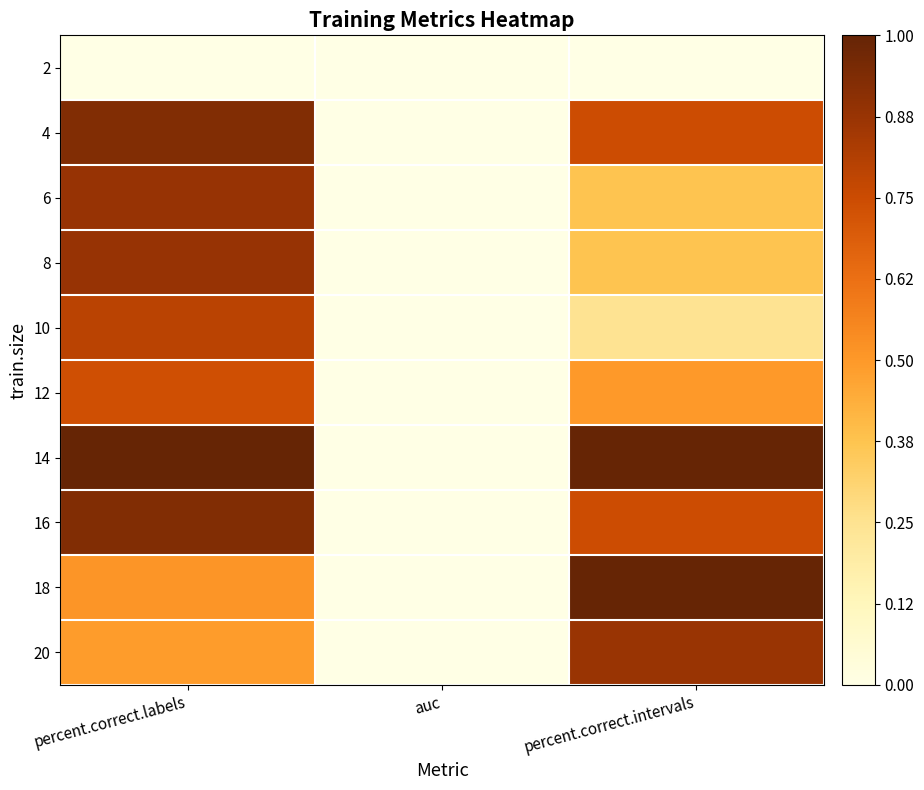

At how many categories does at least one series exceed 0?

2